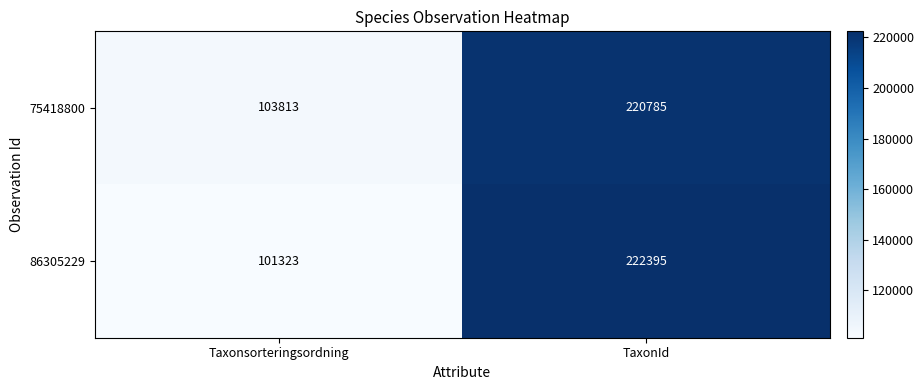

Which series has the largest range (max minus min)?

86305229